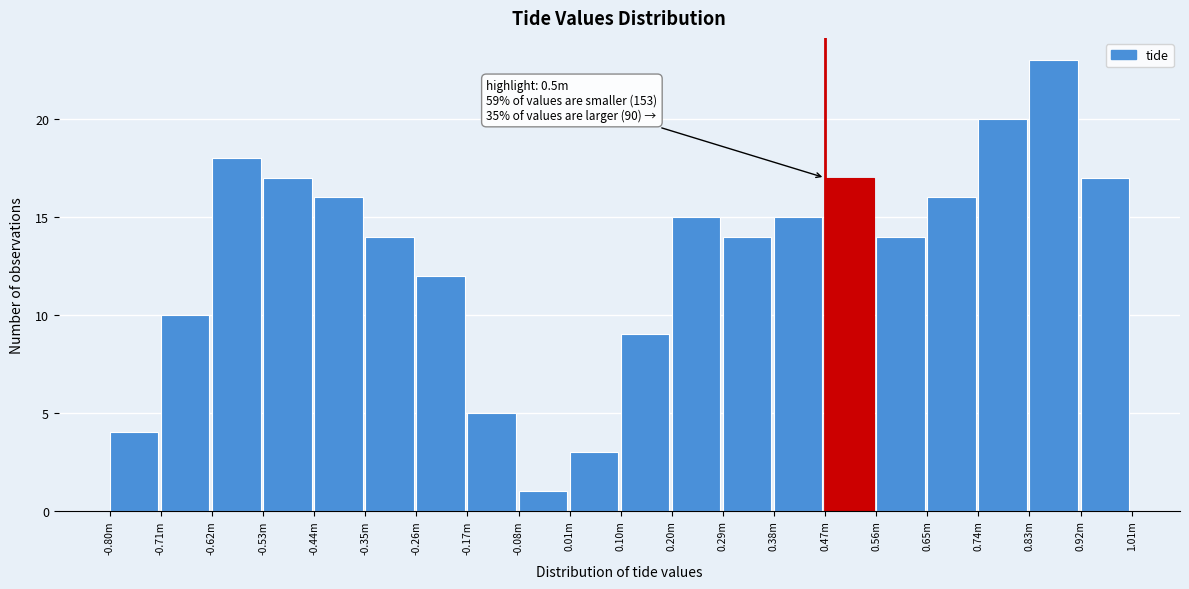

Reading right to left, list all the values displayed in this chart.

17	23	20	16	14	17	15	14	15	9	3	1	5	12	14	16	17	18	10	4